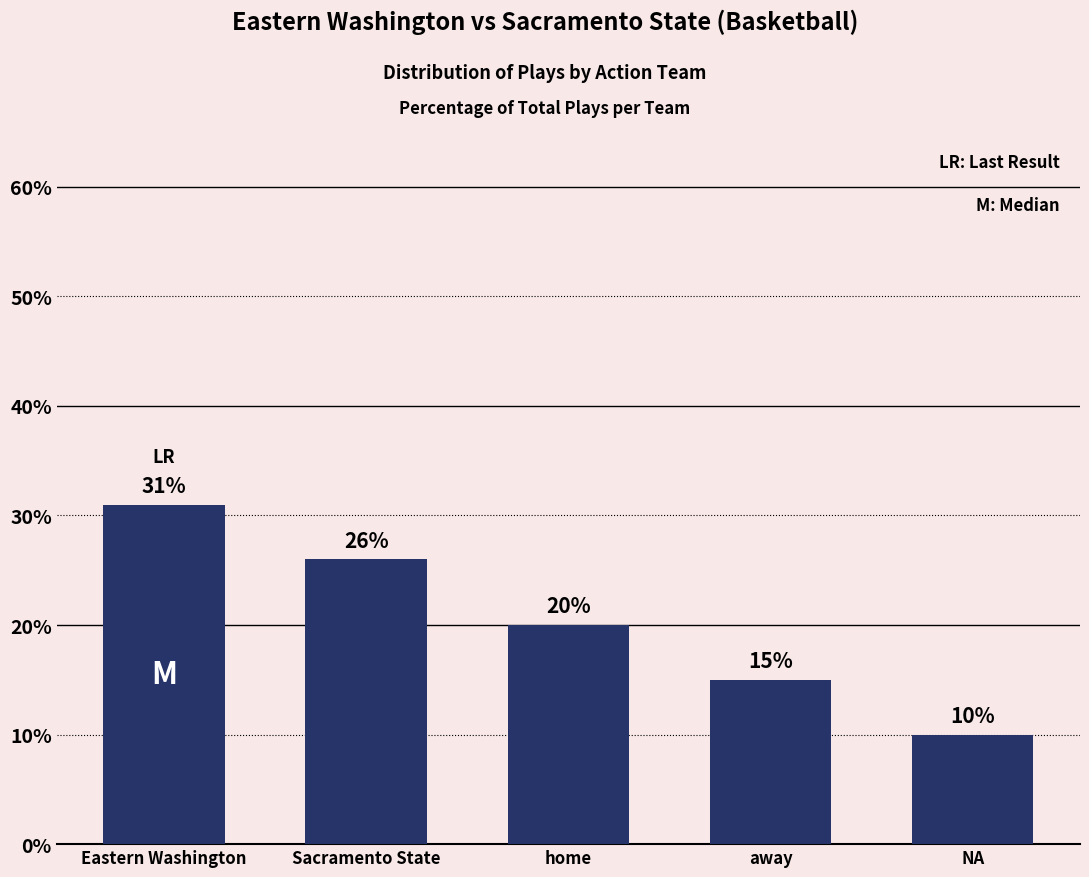

What is the minimum value shown in the chart?

10